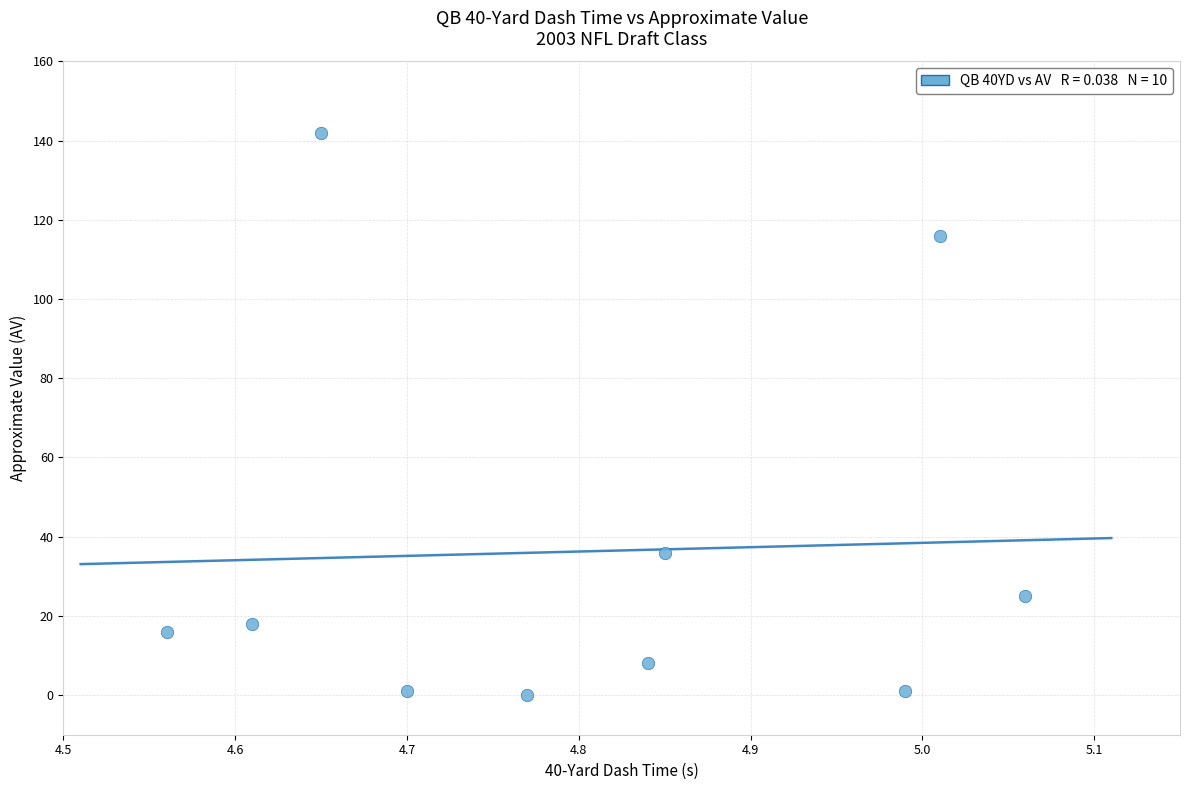

What Y value in the scatter plot is closest to 71?

36